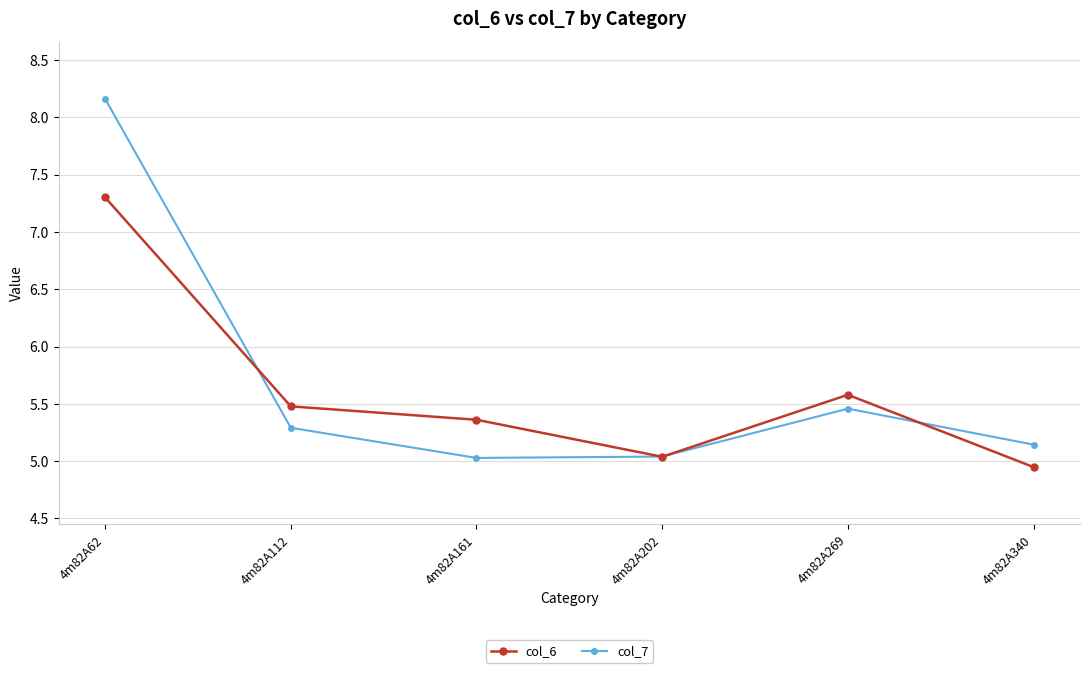

True or false: col_7 has a value of 8.2 at 4m82A62.

True